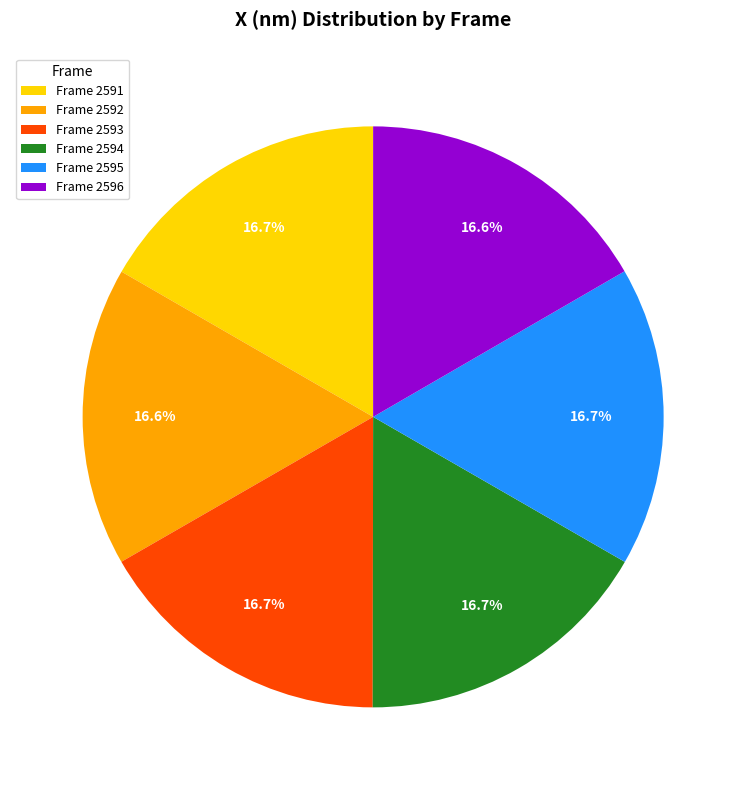

Count the number of slices in the pie.

6